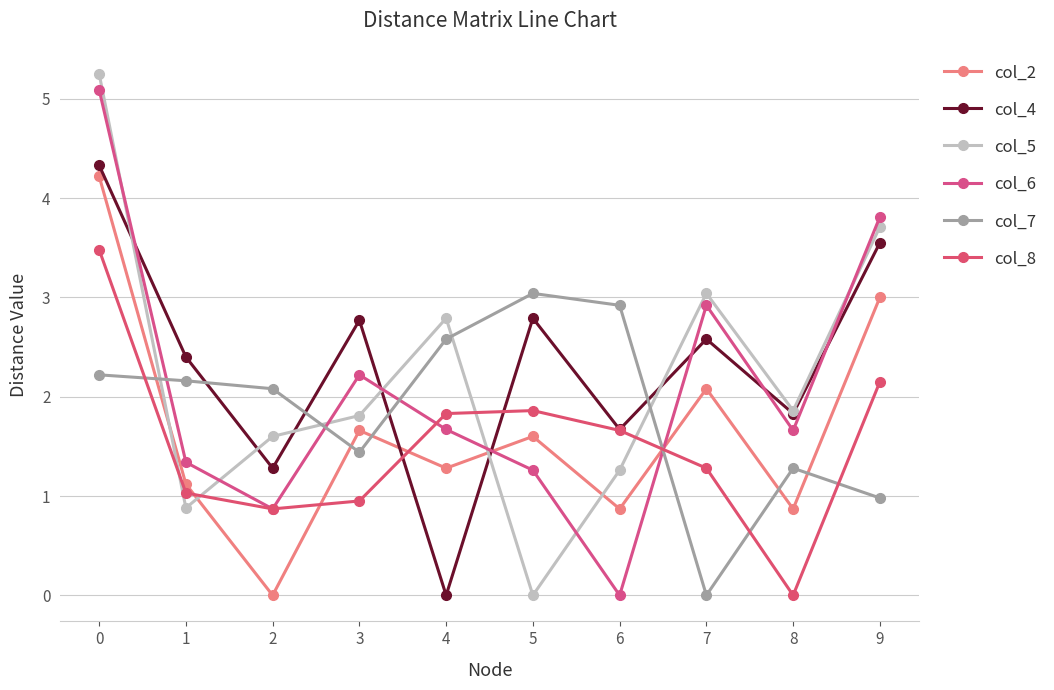

Which series has the widest spread of values?

col_5